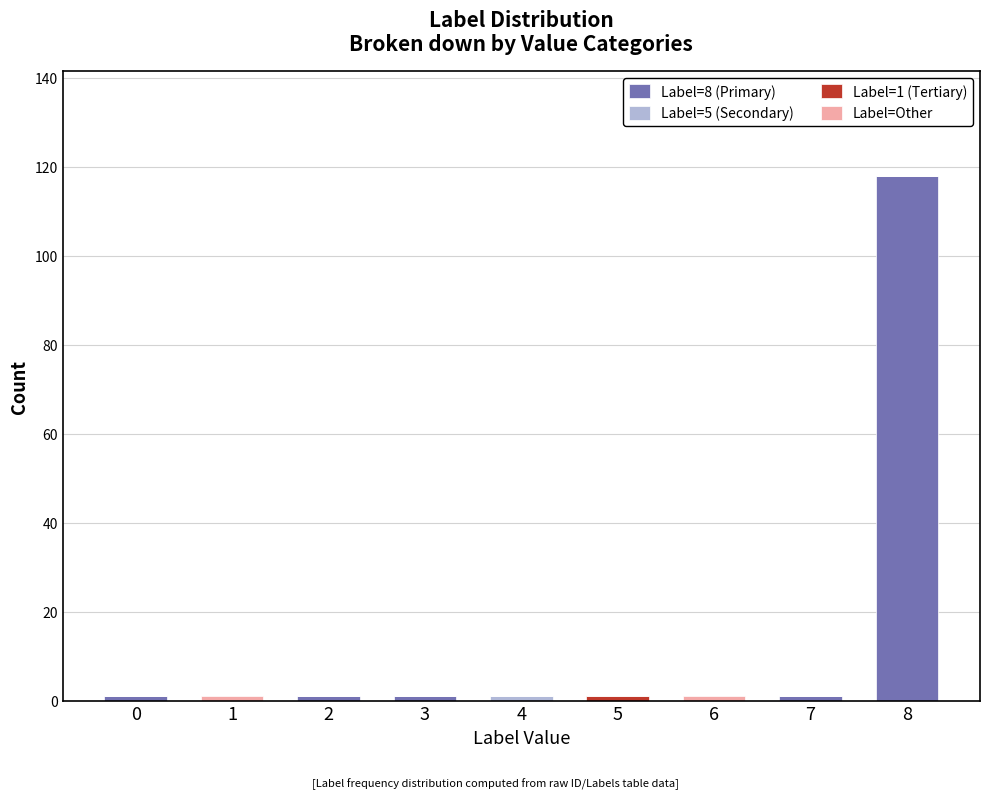

The Label=8 (Primary) series shows 0 at 4. True or false?

True